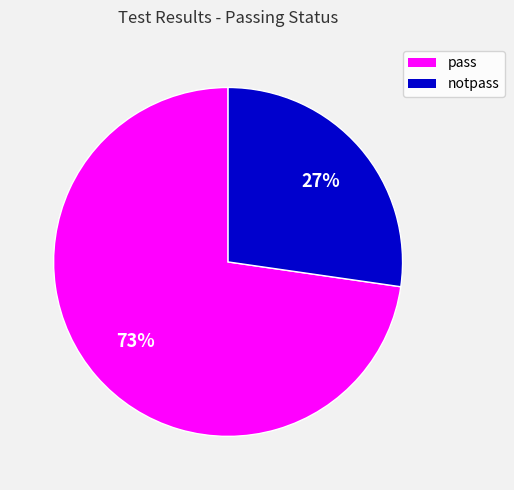

Approximately how many times larger is the value at notpass compared to pass?

0.4